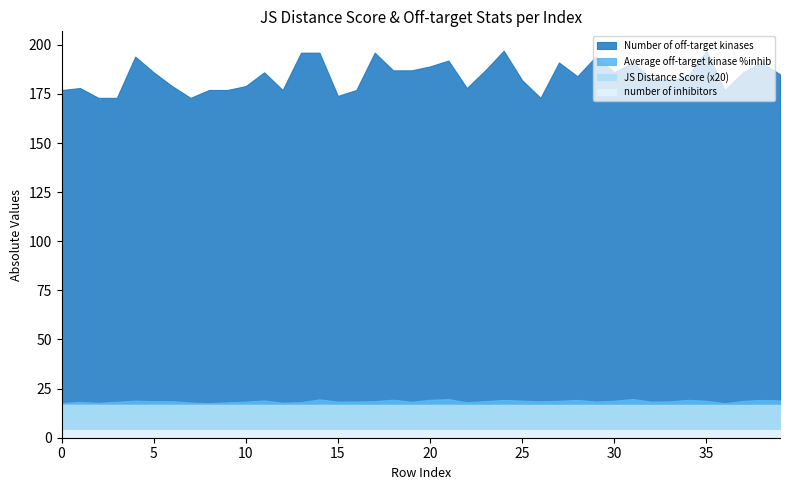

What is the highest value of the Average off-target kinase %inhib series?

19.7